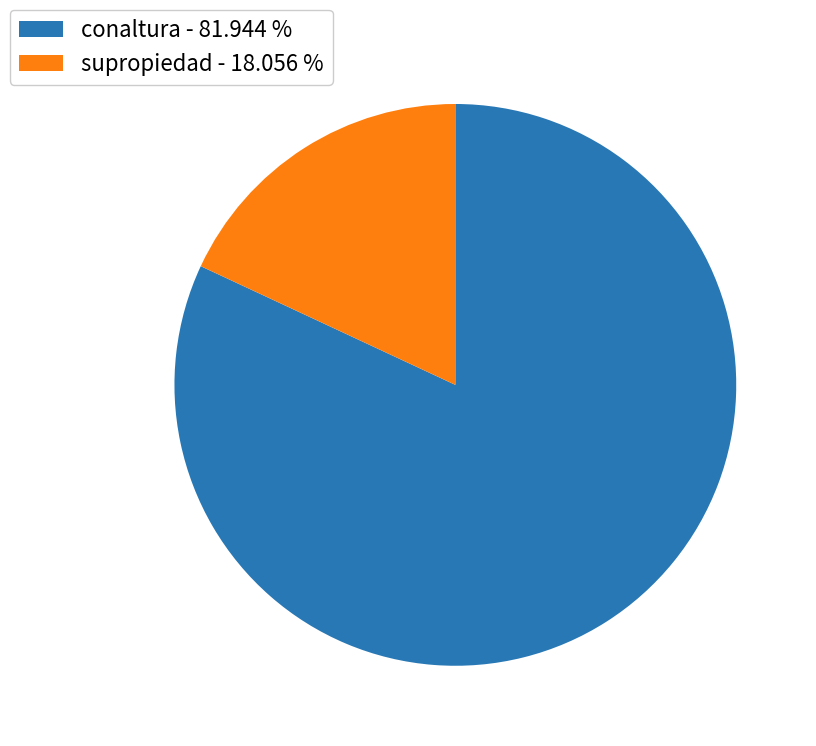

Between supropiedad - 18.056 % and conaltura - 81.944 %, which is larger?

conaltura - 81.944 %